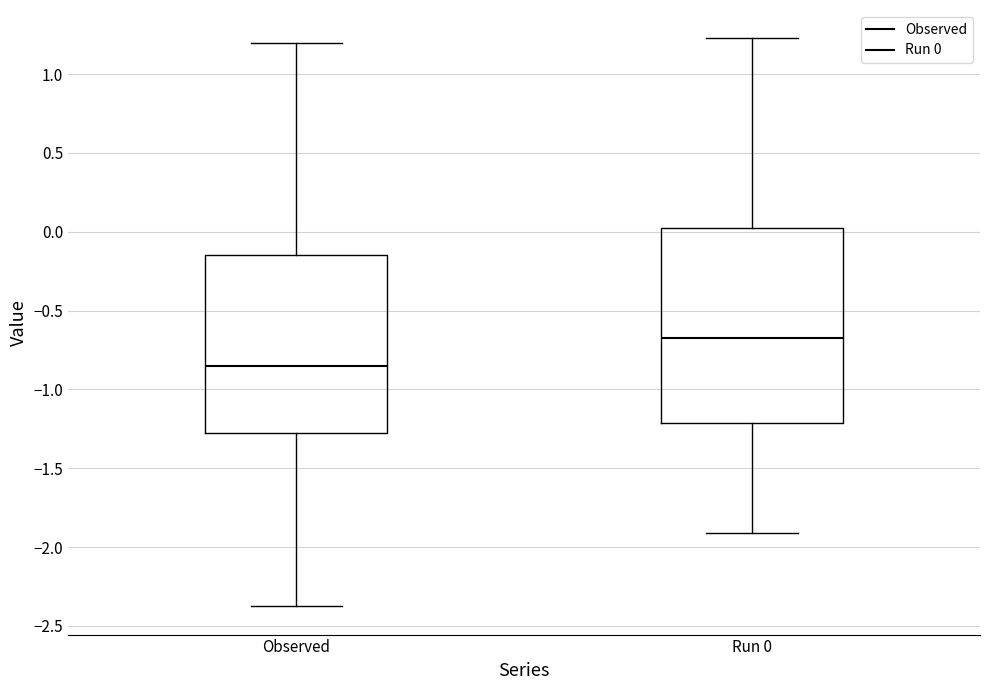

Which box's median line is the lowest?

Observed